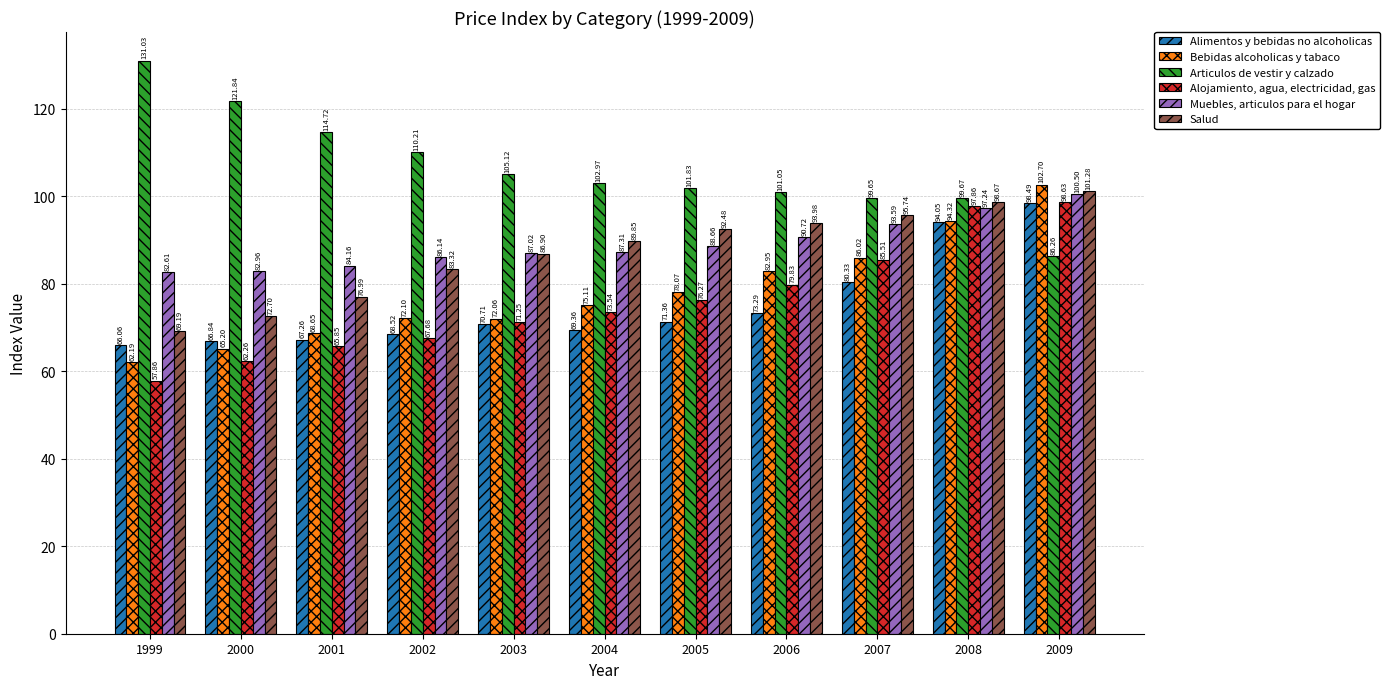

The value of Bebidas alcoholicas y tabaco at 2006 is 83.0. True or false?

True